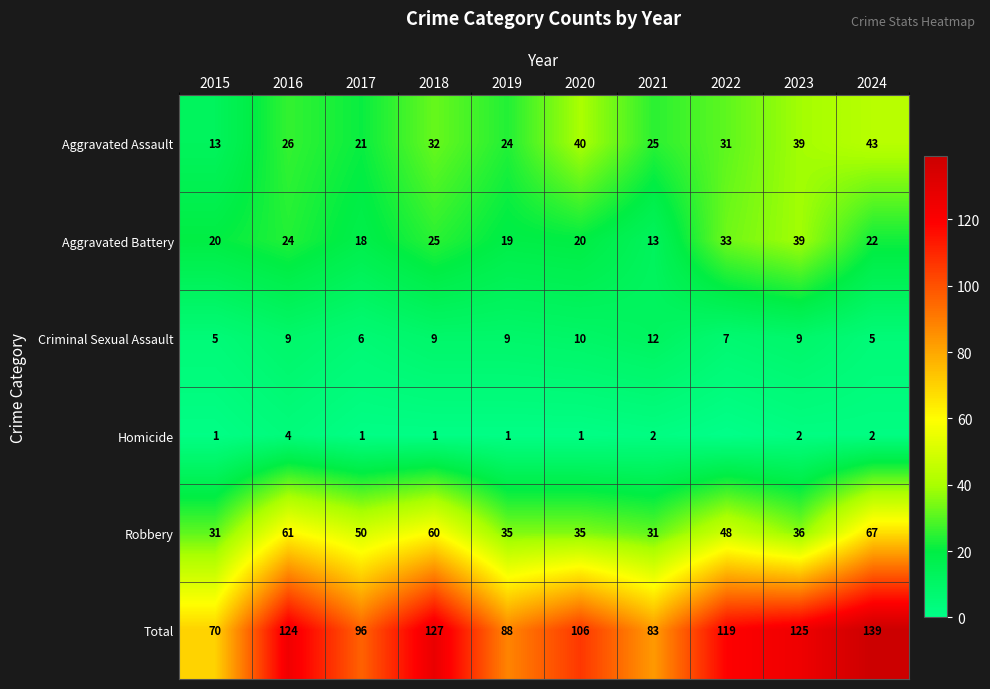

What is the difference between the highest and lowest values at 2019?

87